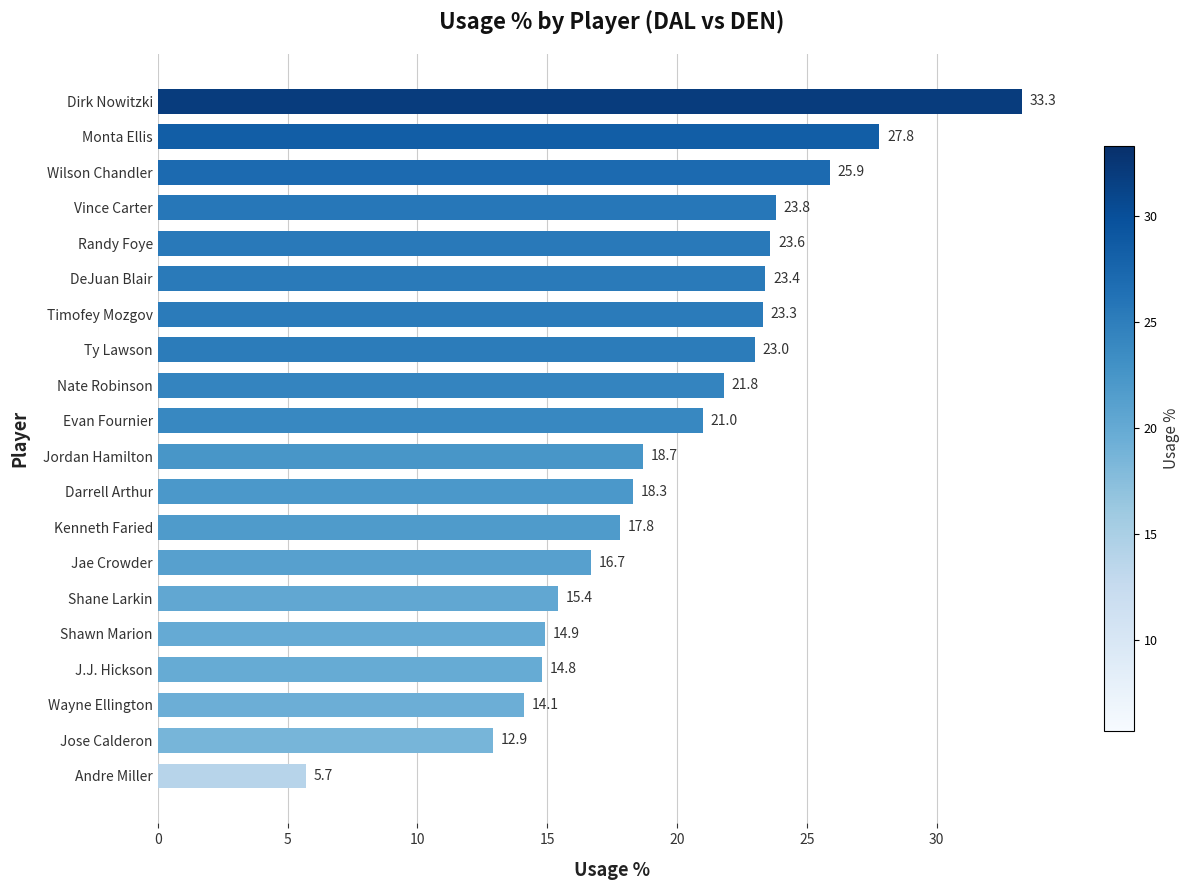

Where is the data nearest to the value 19?

Jordan Hamilton